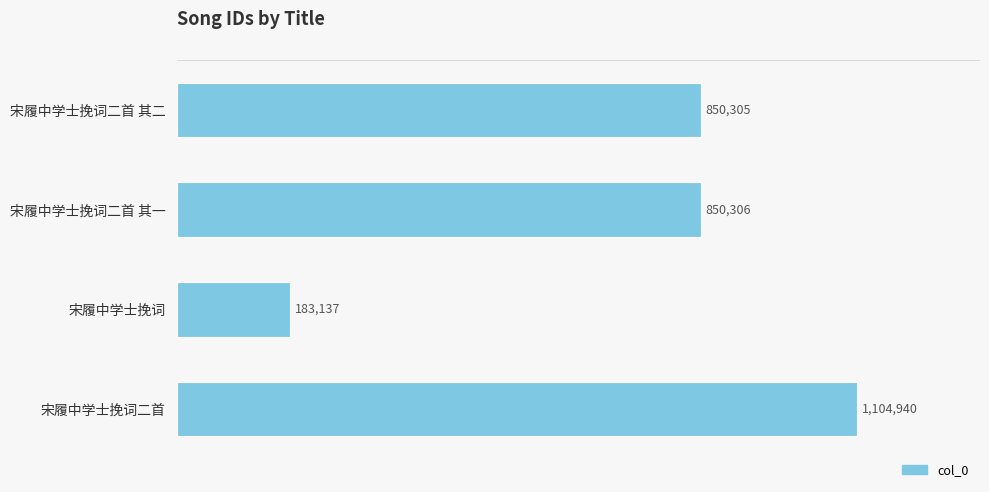

List the labels in order of value, largest first.

宋履中学士挽词二首, 宋履中学士挽词二首 其一, 宋履中学士挽词二首 其二, 宋履中学士挽词